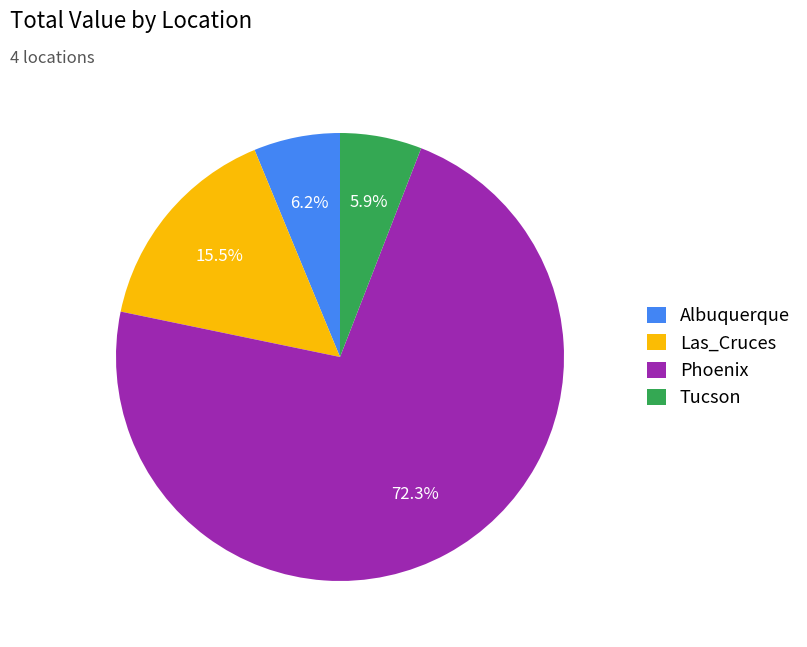

Is the sum of Phoenix and Las_Cruces greater than half?

Yes